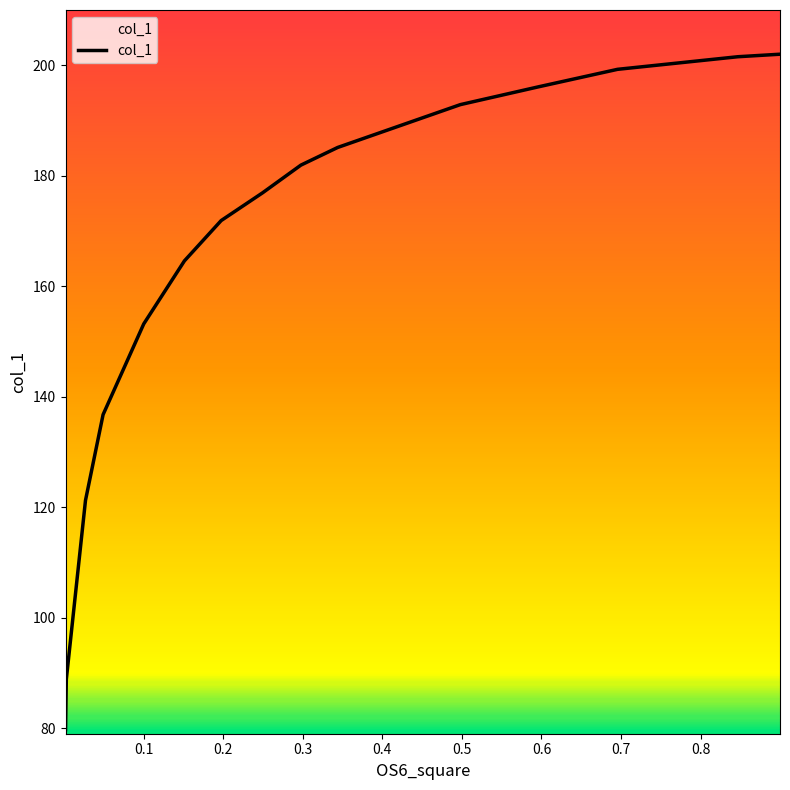

Is this an area chart (filled region under the line)?

No